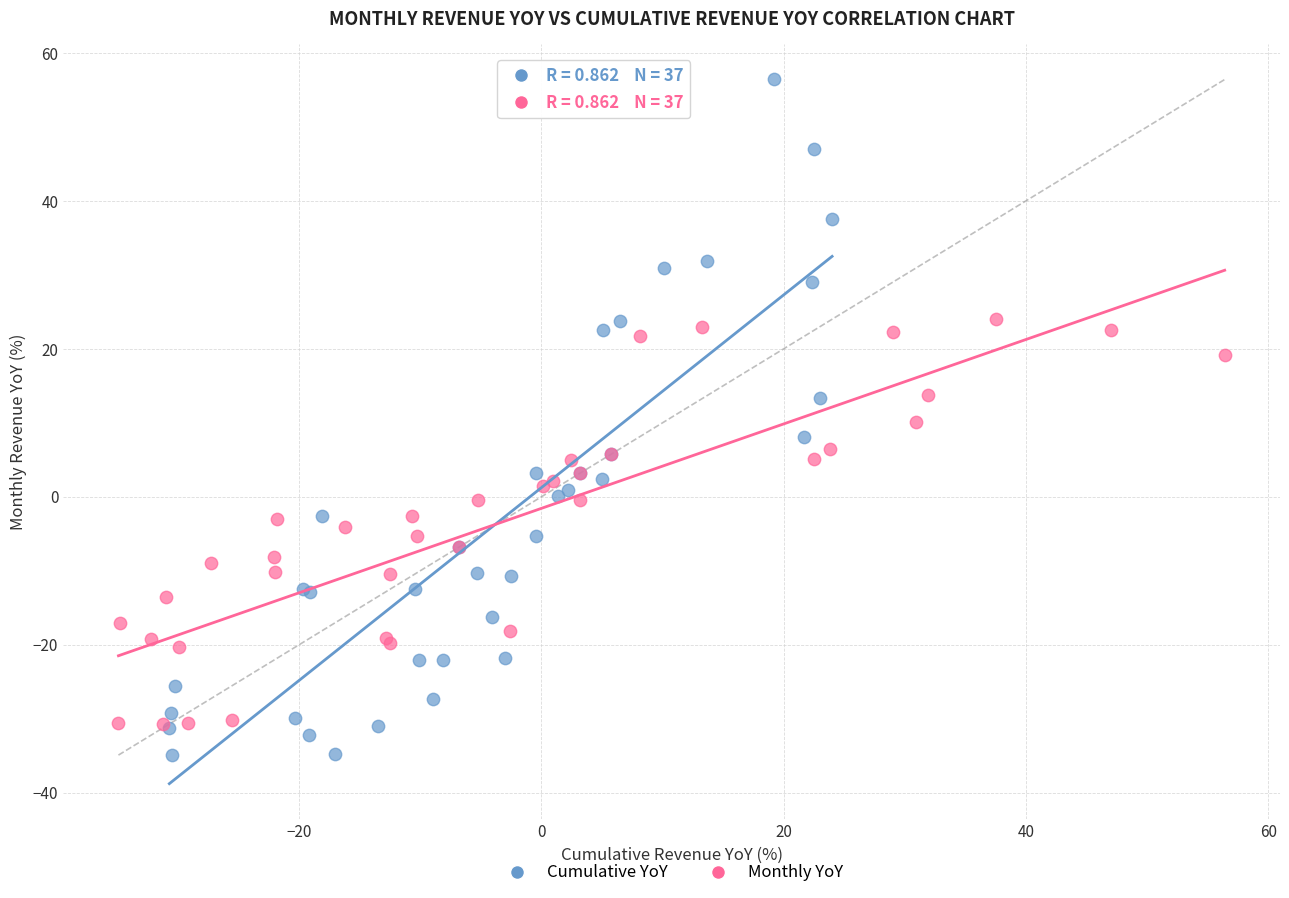

Which series contains the lowest Y value?

Cumulative YoY